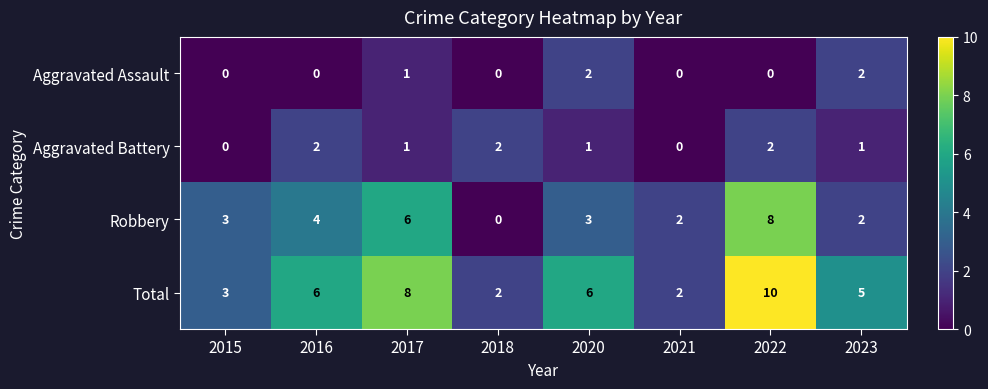

What is the greatest value displayed?

10